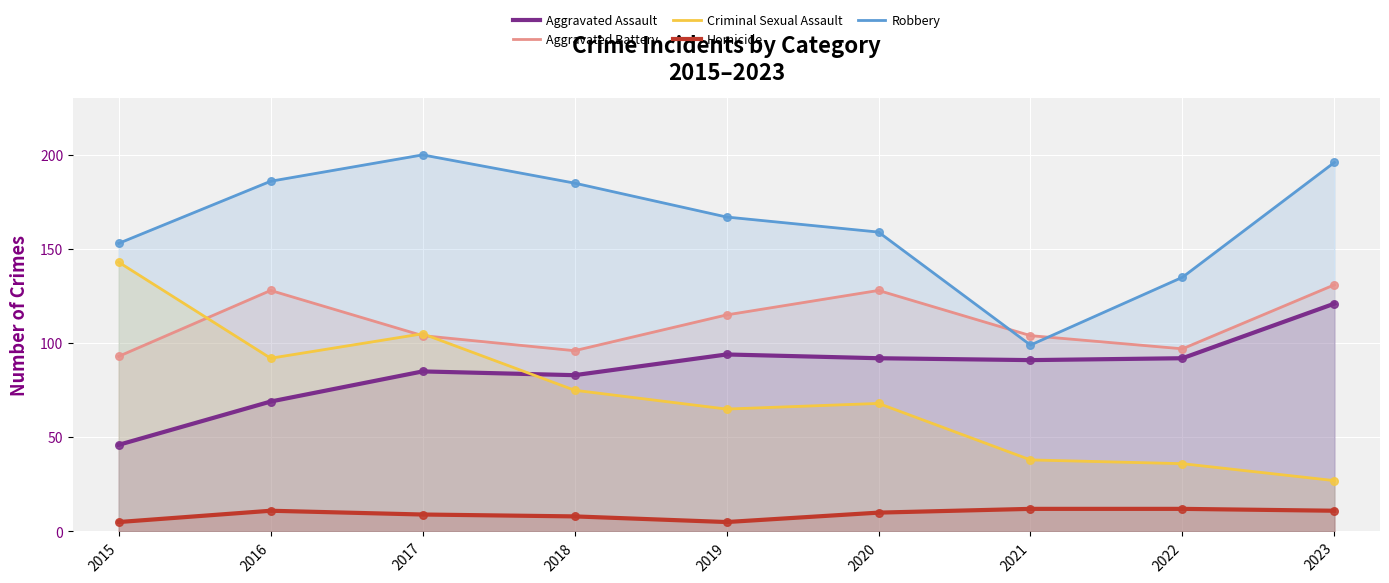

Which series contains the highest Y value?

Robbery